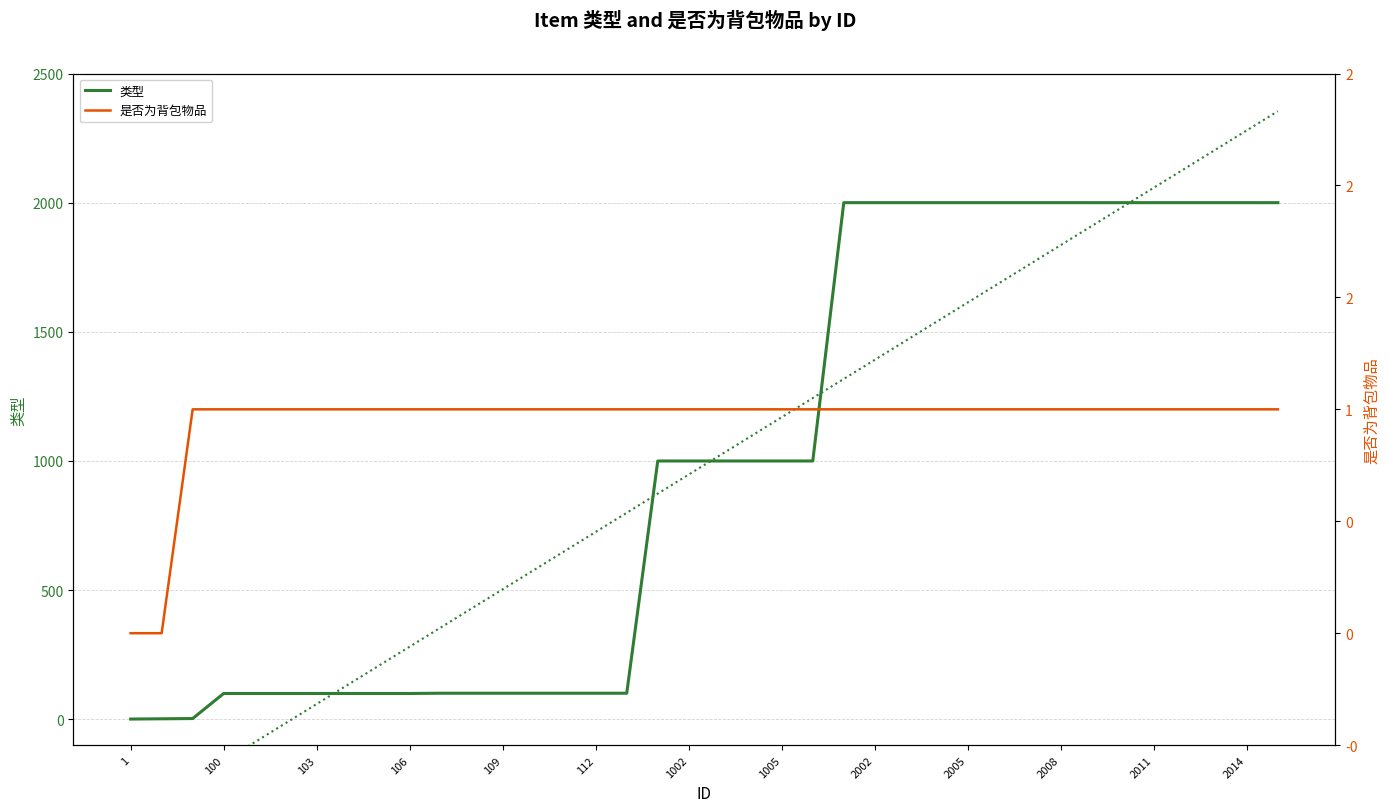

What is the sum of all 类型 trend values?

37413.0